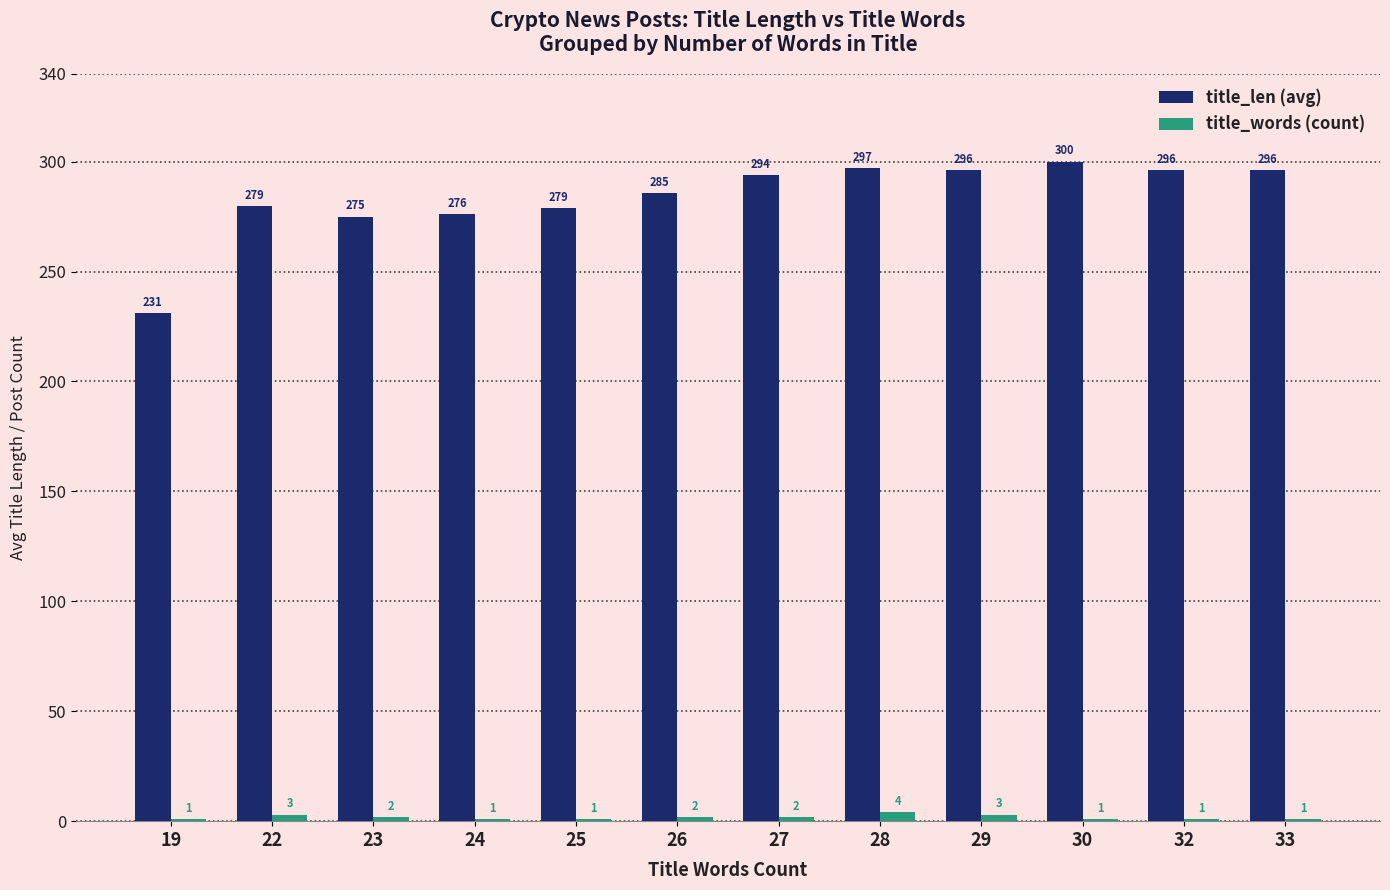

What is the total value across all series at 30?

301.0